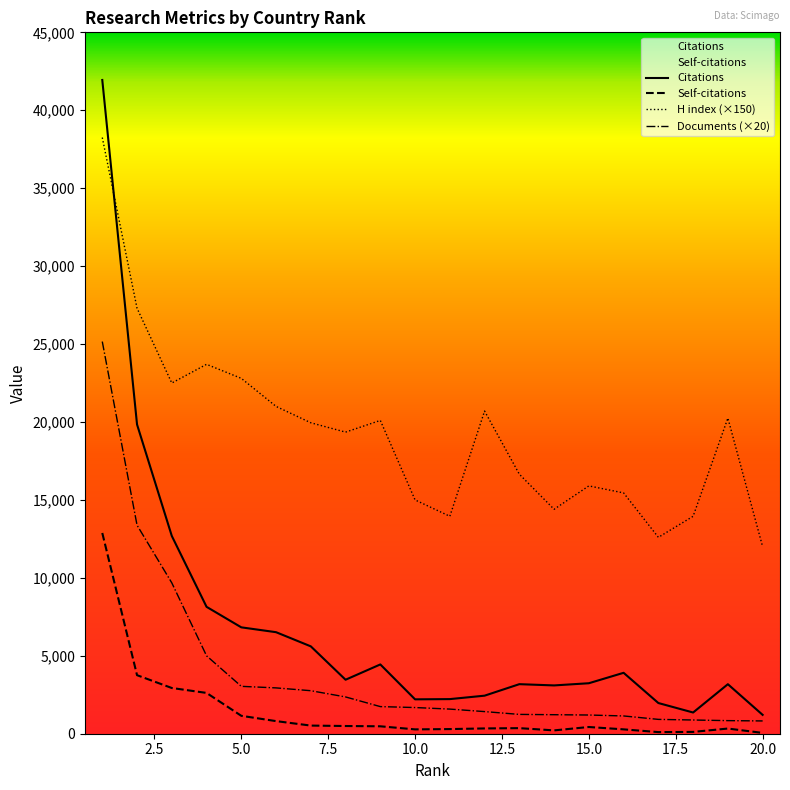

How many data points in Documents are above 1680?

9